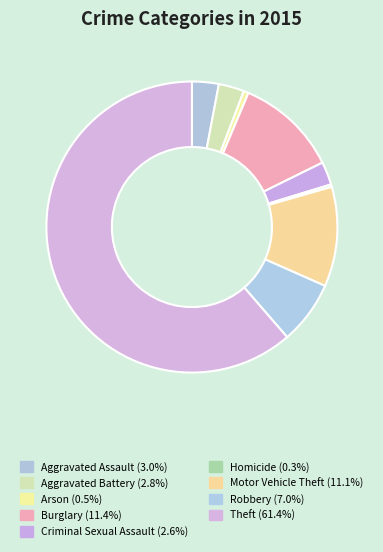

Count the number of slices in the pie.

9